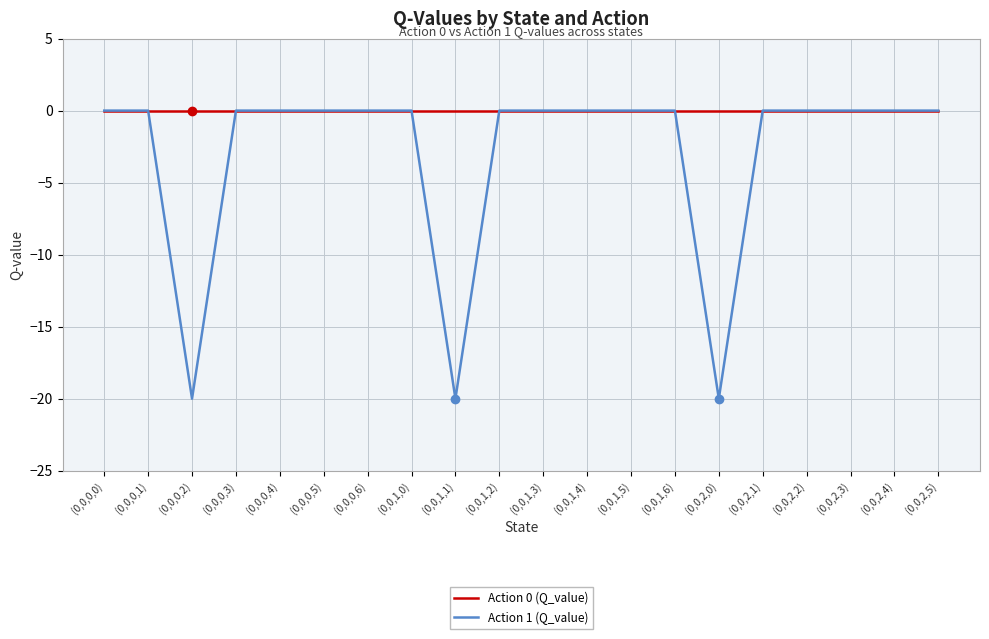

Reading left to right, transcribe all the data shown in this chart.

Action 0 (Q_value): 0.0	0.0	0.0	0.0	0.0	0.0	0.0	0.0	0.0	0.0	0.0	0.0	0.0	0.0	0.0	0.0	0.0	0.0	0.0	0.0
Action 1 (Q_value): 0.0	0.0	-20.0	0.0	0.0	0.0	0.0	0.0	-20.0	0.0	0.0	0.0	0.0	0.0	-20.0	0.0	0.0	0.0	0.0	0.0